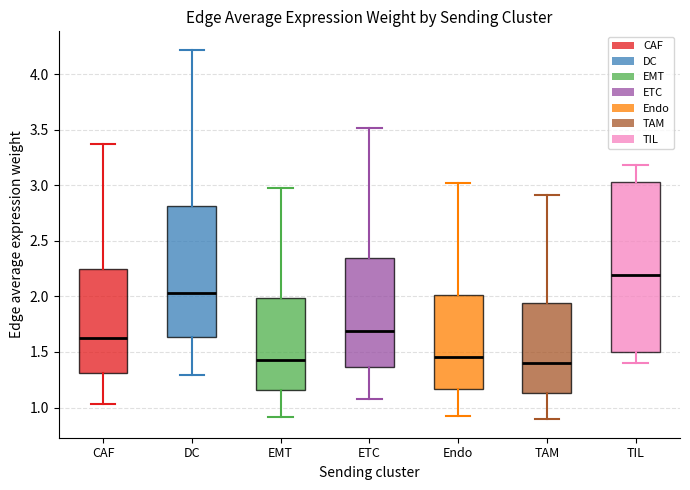

Which box is the tallest, from its lower edge to its upper edge?

TIL